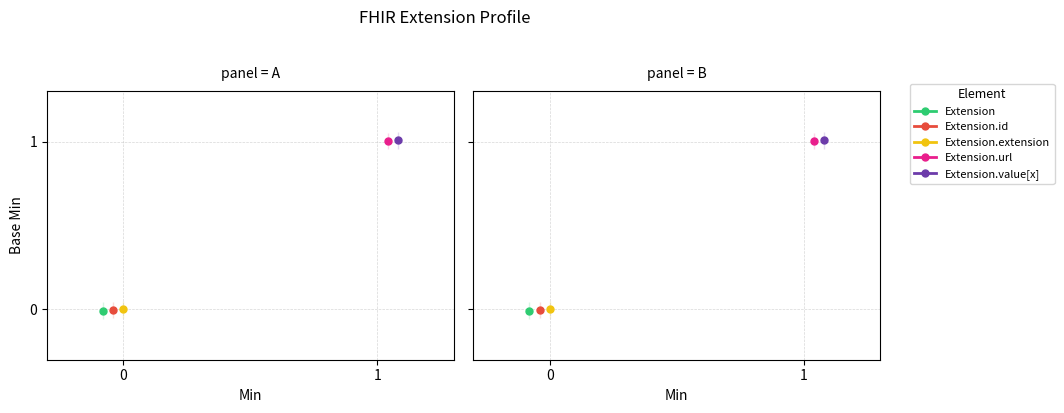

The value of Extension.extension at Min=0 is 0. True or false?

True